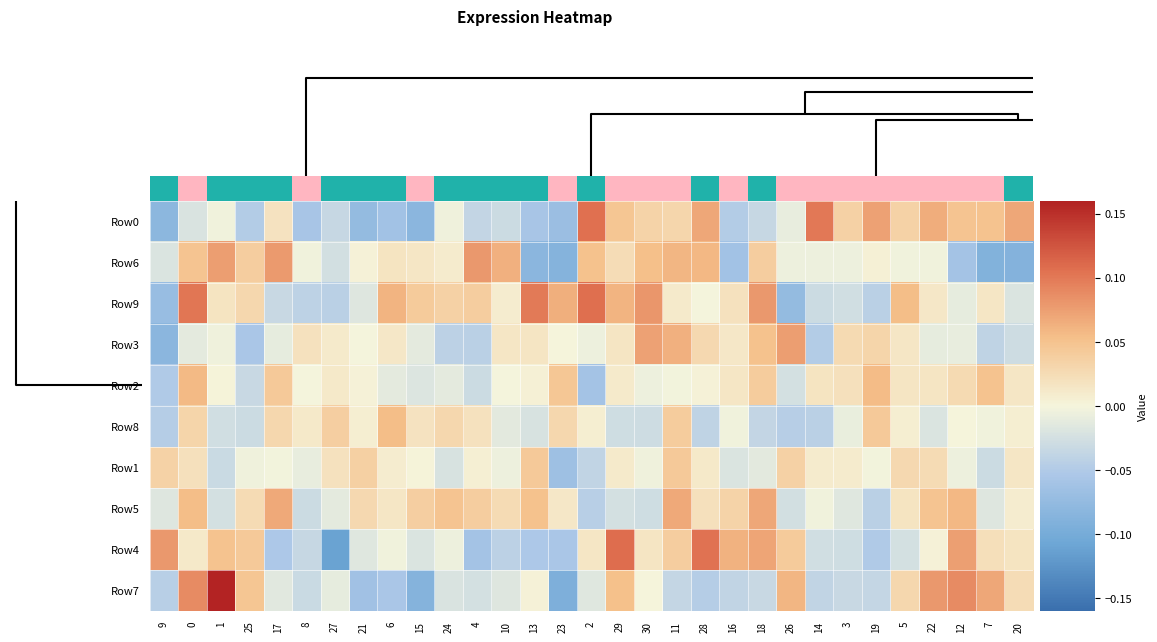

Reading left to right, what are all the values shown in this chart?

row_0: 15=-0.1	9=-0.0	0=-0.0	19=-0.0	30=0.0	6=-0.1	22=-0.0	18=-0.1	27=-0.1	2=-0.1	3=-0.0	17=-0.0	24=-0.0	13=-0.1	14=-0.1	1=0.1	7=0.0	20=0.0	4=0.0	12=0.1	29=-0.0	11=-0.0	5=-0.0	23=0.1	25=0.0	28=0.1	8=0.0	26=0.1	10=0.0	21=0.0	16=0.1
row_1: 15=-0.0	9=0.0	0=0.1	19=0.0	30=0.1	6=-0.0	22=-0.0	18=0.0	27=0.0	2=0.0	3=0.0	17=0.1	24=0.1	13=-0.1	14=-0.1	1=0.1	7=0.0	20=0.1	4=0.1	12=0.1	29=-0.1	11=0.0	5=-0.0	23=-0.0	25=-0.0	28=0.0	8=-0.0	26=-0.0	10=-0.1	21=-0.1	16=-0.1
row_2: 15=-0.1	9=0.1	0=0.0	19=0.0	30=-0.0	6=-0.0	22=-0.0	18=-0.0	27=0.1	2=0.0	3=0.0	17=0.0	24=0.0	13=0.1	14=0.1	1=0.1	7=0.1	20=0.1	4=0.0	12=-0.0	29=0.0	11=0.1	5=-0.1	23=-0.0	25=-0.0	28=-0.0	8=0.1	26=0.0	10=-0.0	21=0.0	16=-0.0
row_3: 15=-0.1	9=-0.0	0=-0.0	19=-0.1	30=-0.0	6=0.0	22=0.0	18=-0.0	27=0.0	2=-0.0	3=-0.0	17=-0.0	24=0.0	13=0.0	14=0.0	1=-0.0	7=0.0	20=0.1	4=0.1	12=0.0	29=0.0	11=0.1	5=0.1	23=-0.0	25=0.0	28=0.0	8=0.0	26=-0.0	10=-0.0	21=-0.0	16=-0.0
row_4: 15=-0.1	9=0.1	0=0.0	19=-0.0	30=0.0	6=-0.0	22=0.0	18=0.0	27=-0.0	2=-0.0	3=-0.0	17=-0.0	24=-0.0	13=0.0	14=0.0	1=-0.1	7=0.0	20=-0.0	4=-0.0	12=0.0	29=0.0	11=0.0	5=-0.0	23=0.0	25=0.0	28=0.1	8=0.0	26=0.0	10=0.0	21=0.0	16=0.0
row_5: 15=-0.0	9=0.0	0=-0.0	19=-0.0	30=0.0	6=0.0	22=0.0	18=0.0	27=0.1	2=0.0	3=0.0	17=0.0	24=-0.0	13=-0.0	14=0.0	1=0.0	7=-0.0	20=-0.0	4=0.0	12=-0.0	29=-0.0	11=-0.0	5=-0.0	23=-0.0	25=-0.0	28=0.0	8=0.0	26=-0.0	10=0.0	21=-0.0	16=0.0
row_6: 15=0.0	9=0.0	0=-0.0	19=-0.0	30=-0.0	6=-0.0	22=0.0	18=0.0	27=0.0	2=0.0	3=-0.0	17=0.0	24=-0.0	13=0.0	14=-0.1	1=-0.0	7=0.0	20=-0.0	4=0.0	12=0.0	29=-0.0	11=-0.0	5=0.0	23=0.0	25=0.0	28=-0.0	8=0.0	26=0.0	10=-0.0	21=-0.0	16=0.0
row_7: 15=-0.0	9=0.1	0=-0.0	19=0.0	30=0.1	6=-0.0	22=-0.0	18=0.0	27=0.0	2=0.0	3=0.0	17=0.0	24=0.0	13=0.1	14=0.0	1=-0.0	7=-0.0	20=-0.0	4=0.1	12=0.0	29=0.0	11=0.1	5=-0.0	23=-0.0	25=-0.0	28=-0.0	8=0.0	26=0.0	10=0.1	21=-0.0	16=0.0
row_8: 15=0.1	9=0.0	0=0.0	19=0.0	30=-0.1	6=-0.0	22=-0.1	18=-0.0	27=-0.0	2=-0.0	3=-0.0	17=-0.1	24=-0.0	13=-0.1	14=-0.1	1=0.0	7=0.1	20=0.0	4=0.0	12=0.1	29=0.1	11=0.1	5=0.0	23=-0.0	25=-0.0	28=-0.1	8=-0.0	26=0.0	10=0.1	21=0.0	16=0.0
row_9: 15=-0.0	9=0.1	0=0.2	19=0.0	30=-0.0	6=-0.0	22=-0.0	18=-0.1	27=-0.1	2=-0.1	3=-0.0	17=-0.0	24=-0.0	13=0.0	14=-0.1	1=-0.0	7=0.1	20=0.0	4=-0.0	12=-0.0	29=-0.0	11=-0.0	5=0.1	23=-0.0	25=-0.0	28=-0.0	8=0.0	26=0.1	10=0.1	21=0.1	16=0.0